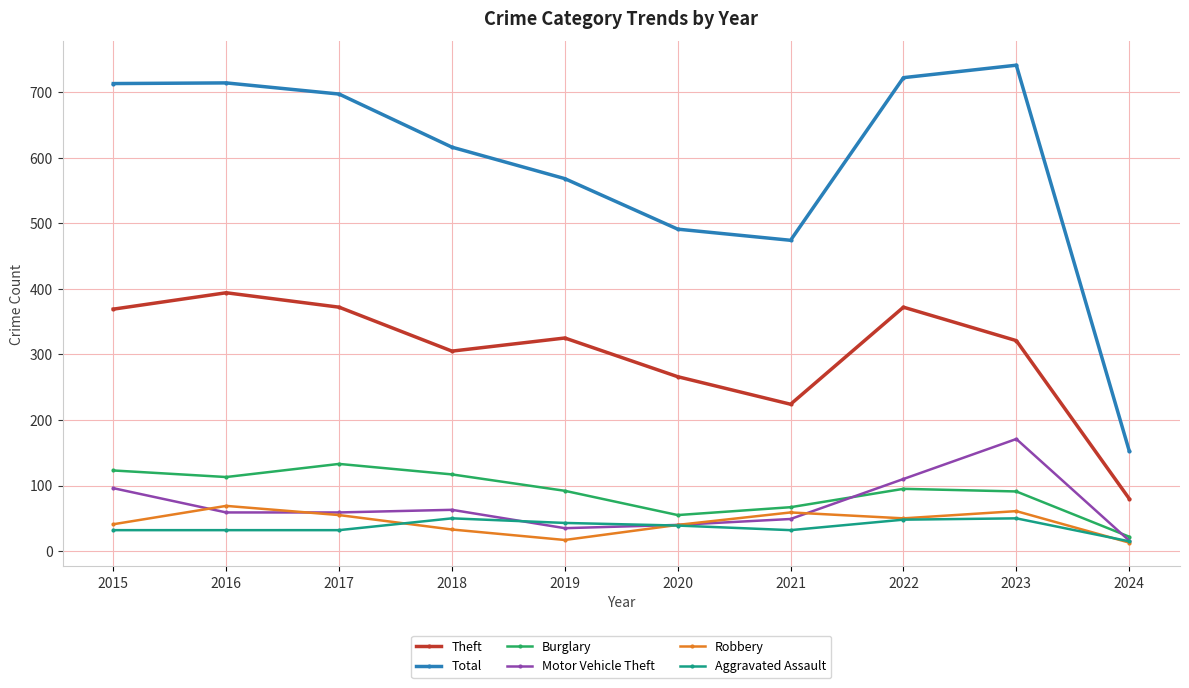

What is the value of the Theft point at the 8th from the left?

372